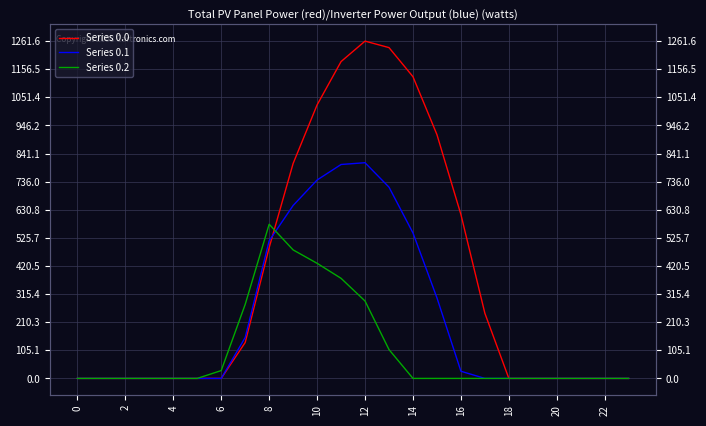

What are all the series names shown in the legend?

Series 0.0, Series 0.1, Series 0.2